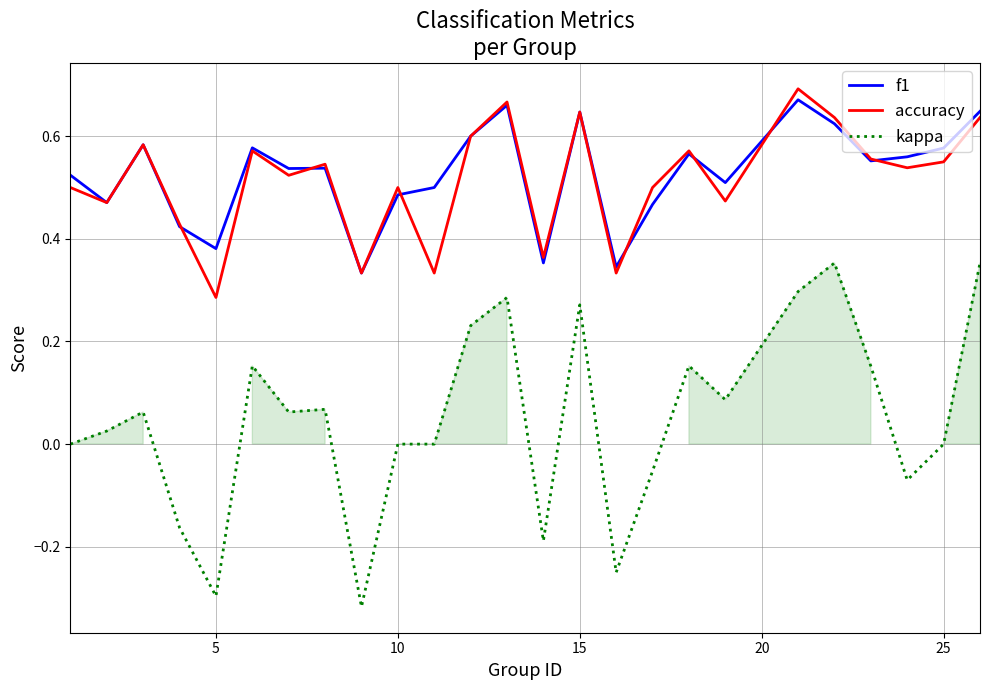

Which series has the largest total across all categories?

f1